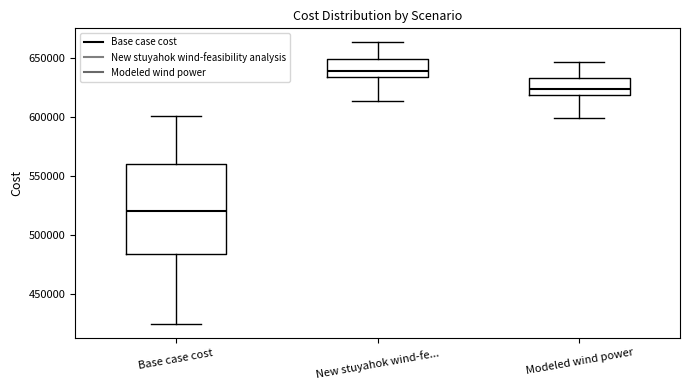

Reading left to right, transcribe this box plot: for each box, give where its median line is, the range the box spans, and where its two whiskers end, as read against the y-axis. The values are not printed on the chart, so give them approximately, as read against the axis.

Base case cost: median 520000, box 485000 to 560000, whiskers 425000 to 600000
New stuyahok wind-fe...: median 640000, box 635000 to 650000, whiskers 615000 to 665000
Modeled wind power: median 625000, box 620000 to 635000, whiskers 600000 to 645000